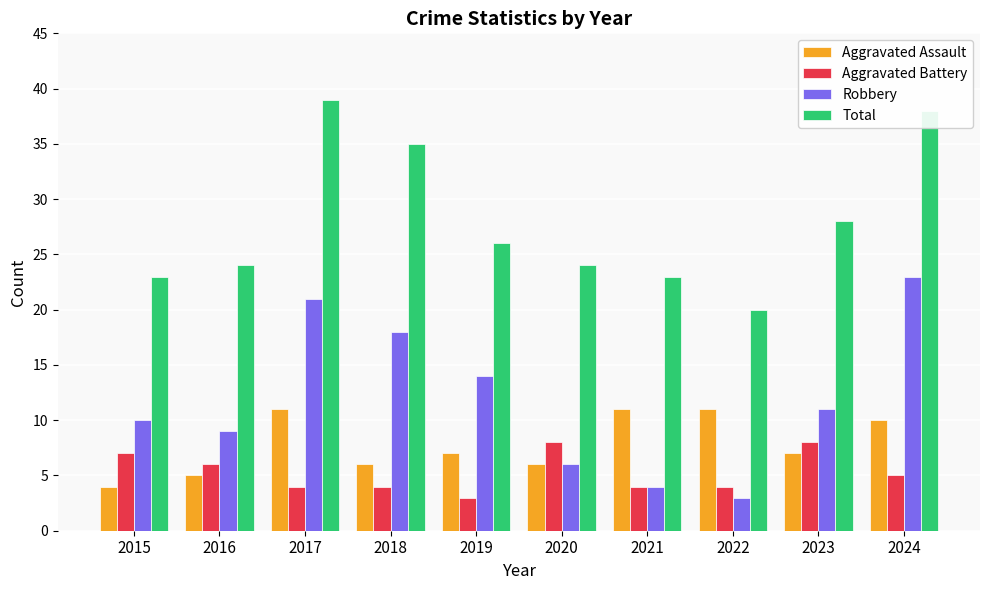

What is the minimum value shown in the chart?

3